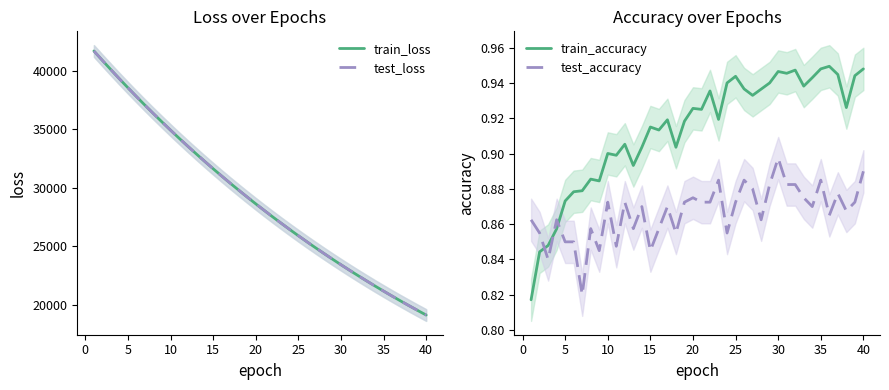

What is the highest value of the train_loss series?

41668.9